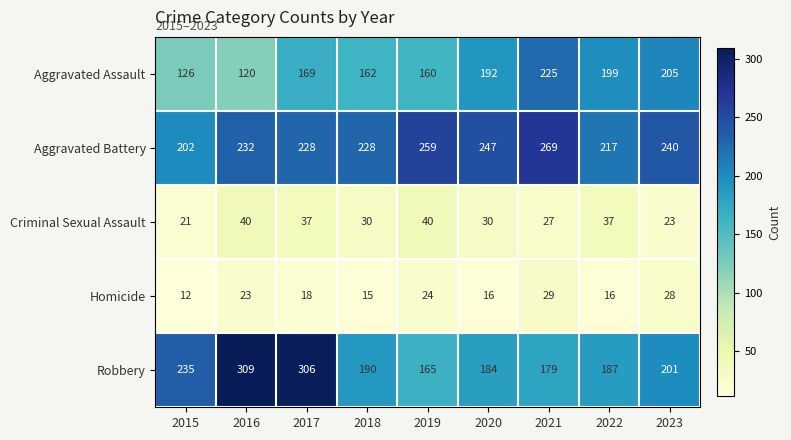

What is the total value across all series at 2017?

758